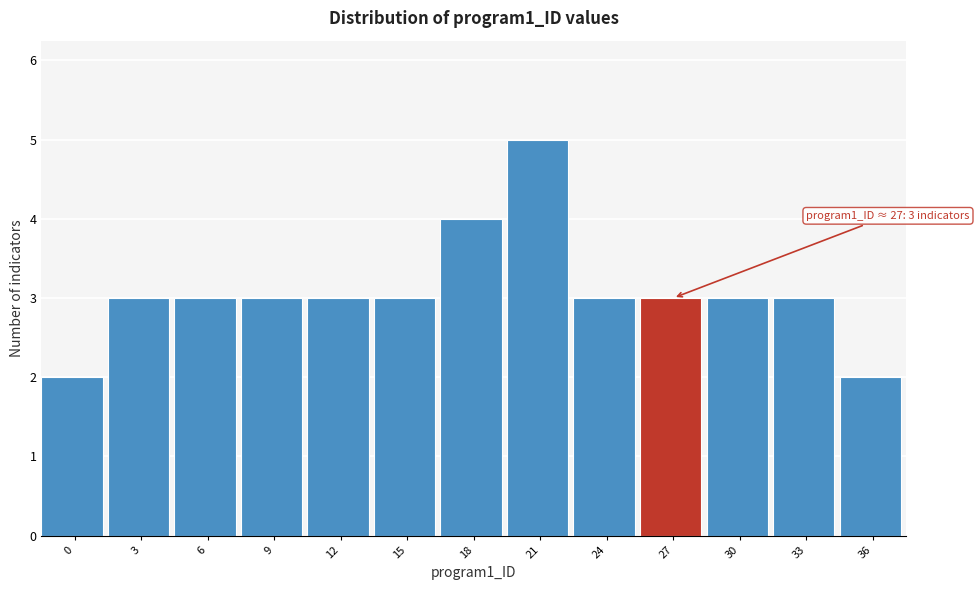

Reading left to right, list all the values displayed in this chart.

2	3	3	3	3	3	4	5	3	3	3	3	2